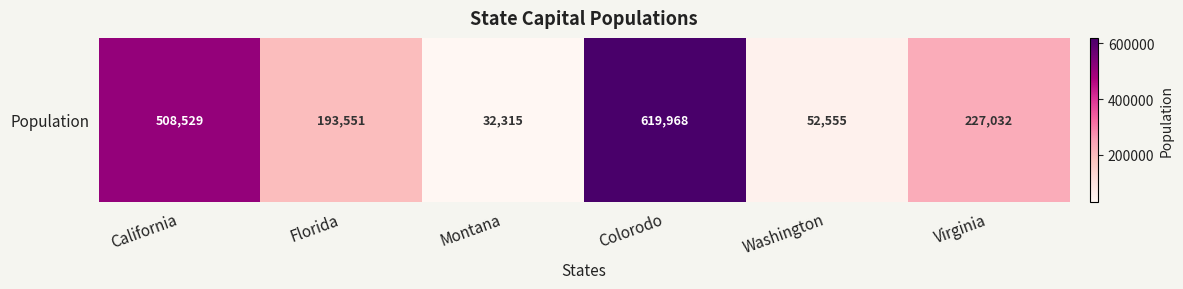

True or false: the data shows 193551 at Florida.

True